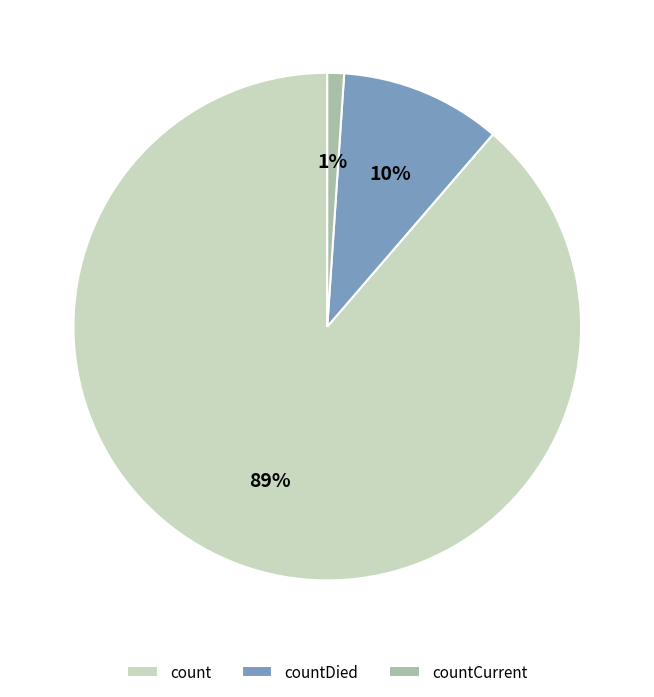

Rank the categories by value from highest to lowest.

count, countDied, countCurrent